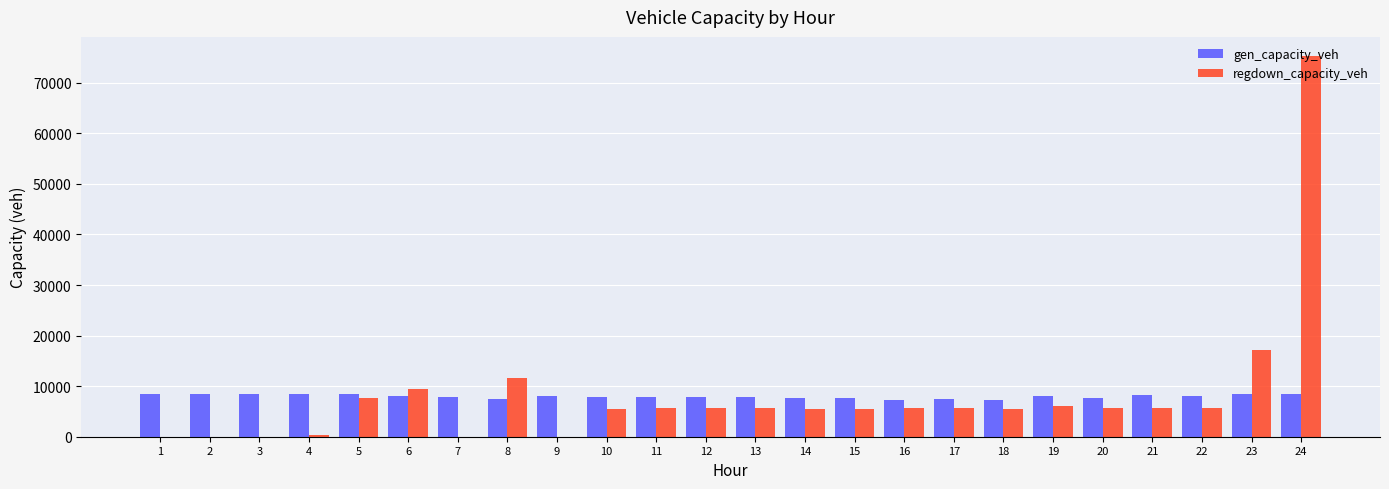

What is the spread (max minus min) of values at 8?

4167.6